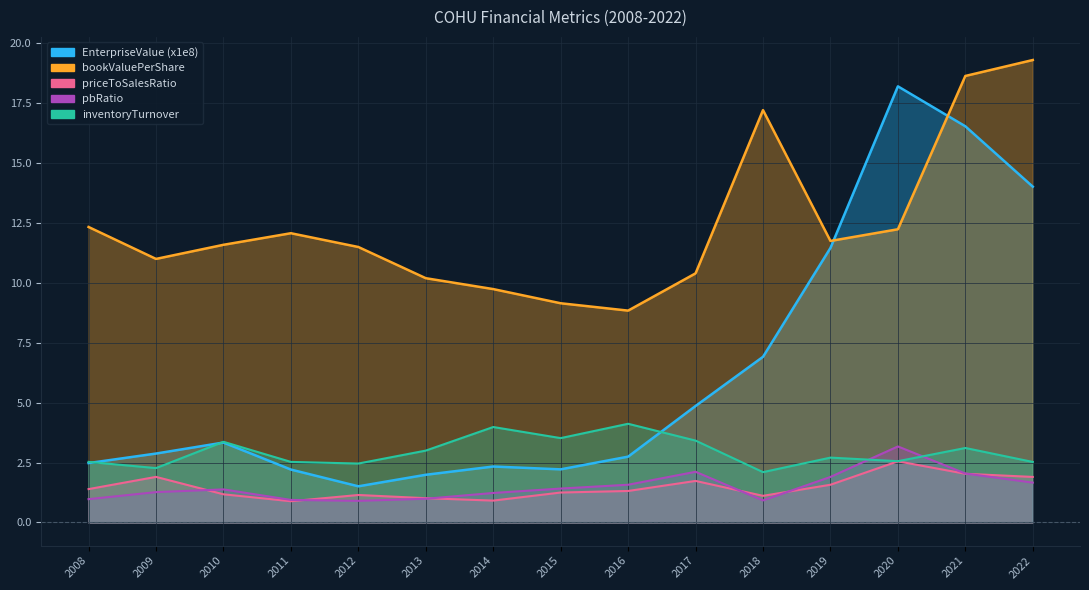

Reading right to left, transcribe all the data shown in this chart.

EnterpriseValue: 2022=14.0	2021=16.5	2020=18.2	2019=11.4	2018=6.9	2017=4.9	2016=2.7	2015=2.2	2014=2.3	2013=2.0	2012=1.5	2011=2.2	2010=3.3	2009=2.9	2008=2.5
bookValuePerShare: 2022=19.3	2021=18.6	2020=12.2	2019=11.7	2018=17.2	2017=10.4	2016=8.8	2015=9.1	2014=9.7	2013=10.2	2012=11.5	2011=12.1	2010=11.6	2009=11.0	2008=12.3
priceToSalesRatio: 2022=1.9	2021=2.0	2020=2.6	2019=1.6	2018=1.1	2017=1.7	2016=1.3	2015=1.2	2014=0.9	2013=1.0	2012=1.1	2011=0.9	2010=1.2	2009=1.9	2008=1.4
pbRatio: 2022=1.7	2021=2.0	2020=3.2	2019=1.9	2018=0.9	2017=2.1	2016=1.6	2015=1.4	2014=1.2	2013=1.0	2012=0.9	2011=0.9	2010=1.4	2009=1.3	2008=1.0
inventoryTurnover: 2022=2.5	2021=3.1	2020=2.6	2019=2.7	2018=2.1	2017=3.4	2016=4.1	2015=3.5	2014=4.0	2013=3.0	2012=2.5	2011=2.5	2010=3.4	2009=2.3	2008=2.5